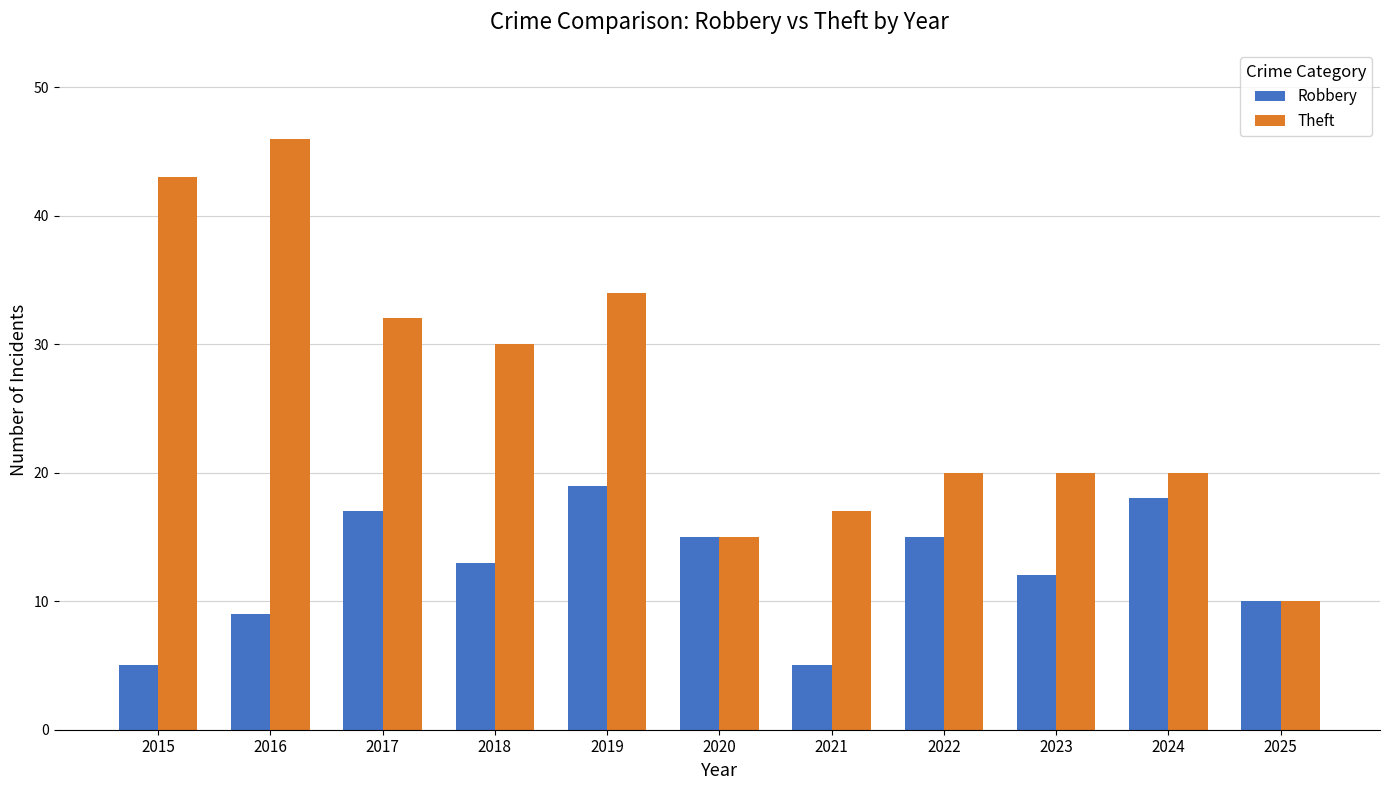

What is the difference between the Robbery values at 2023 and 2015?

7